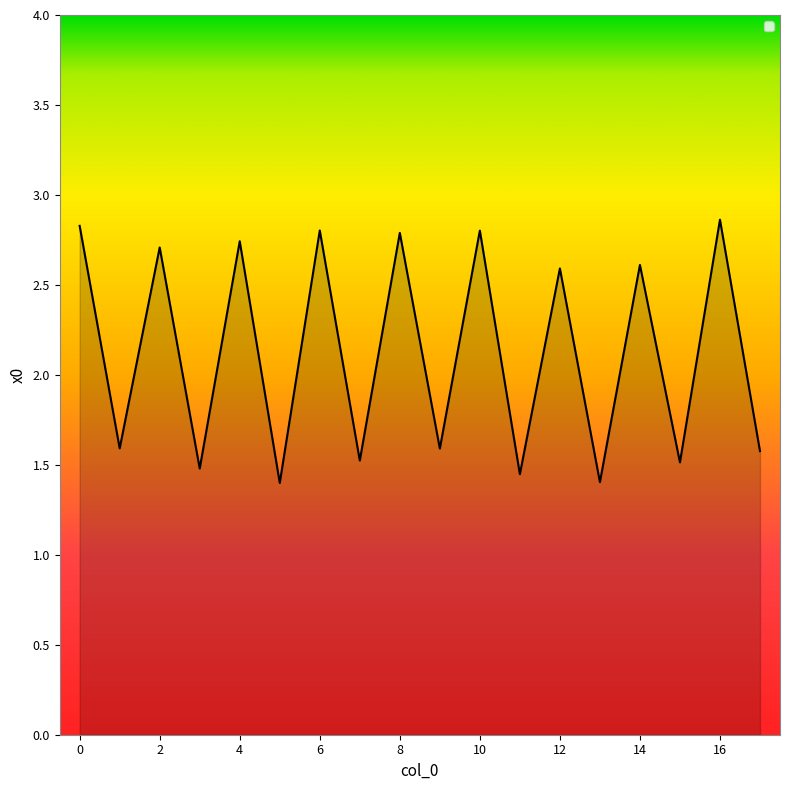

List the labels in order of value, largest first.

16, 0, 6, 10, 8, 4, 2, 14, 12, 1, 9, 17, 7, 15, 3, 11, 13, 5